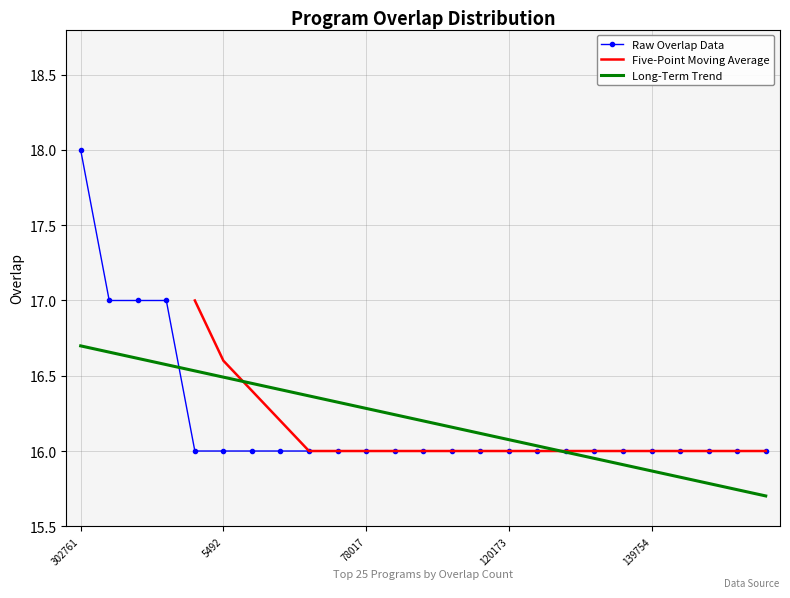

What is the sum of all values?

405